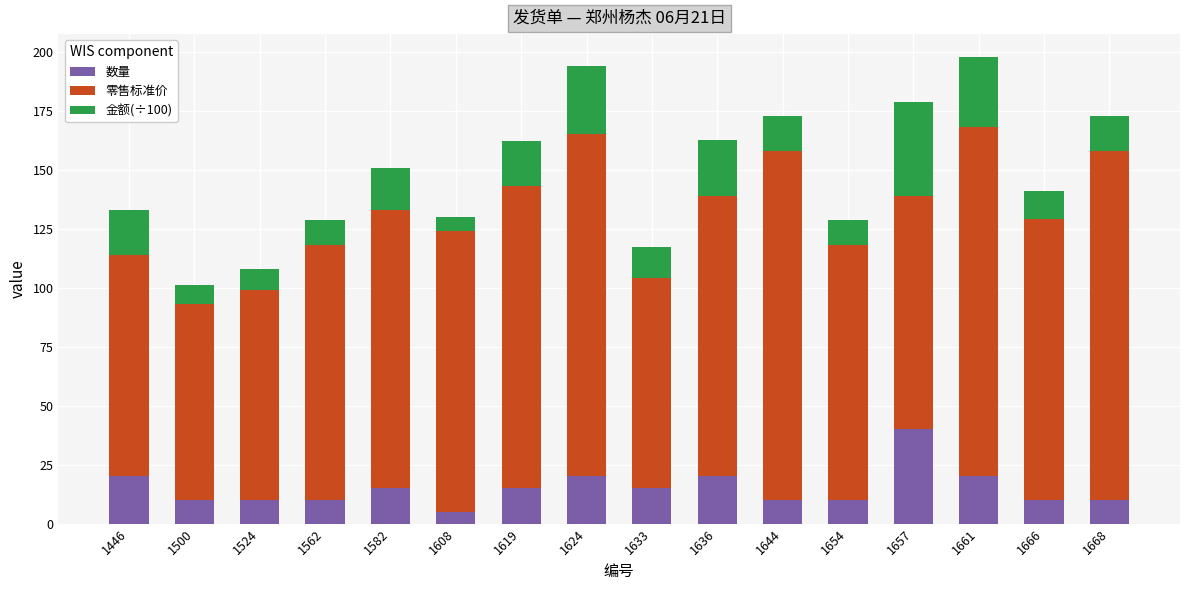

Does the chart contain stacked bars?

Yes